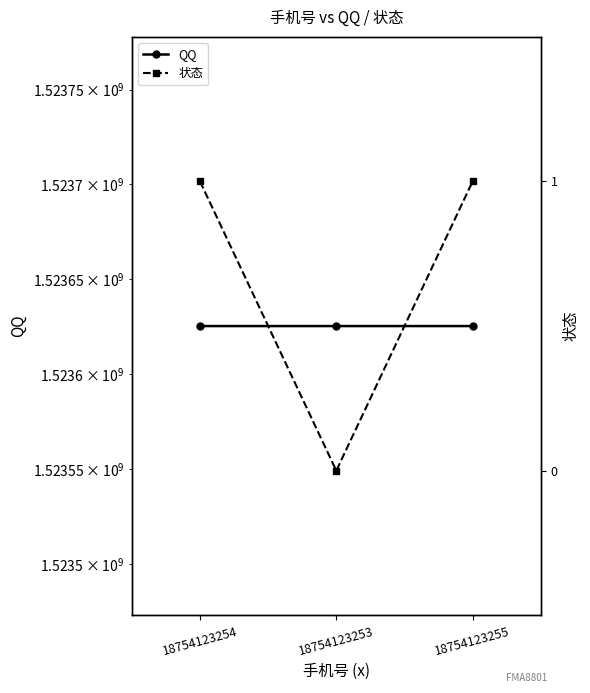

What is the value of the QQ point at the 1st from the left?

1523625362